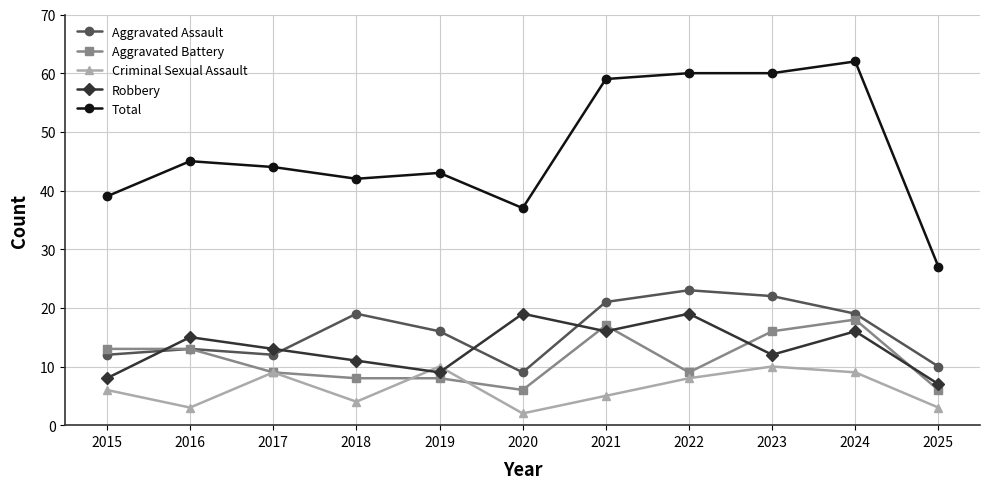

What is the value of the Aggravated Assault point at the 4th from the left?

19